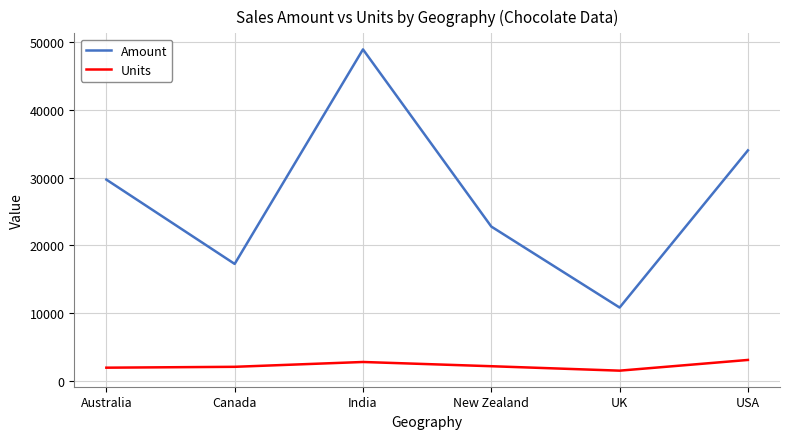

What is the minimum value shown in the chart?

1560